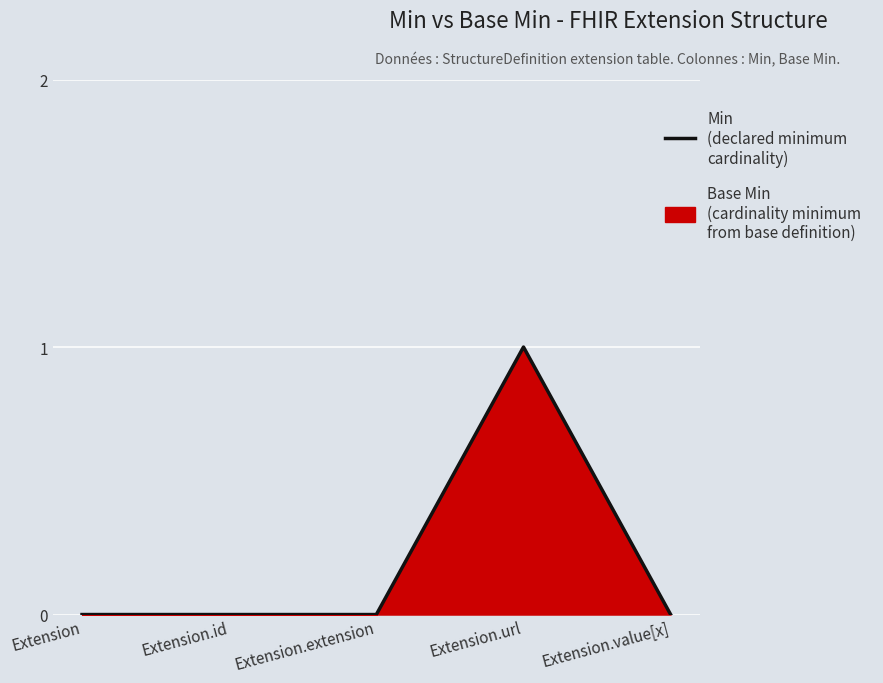

What is the change in value from Extension.id to Extension.url?

+1